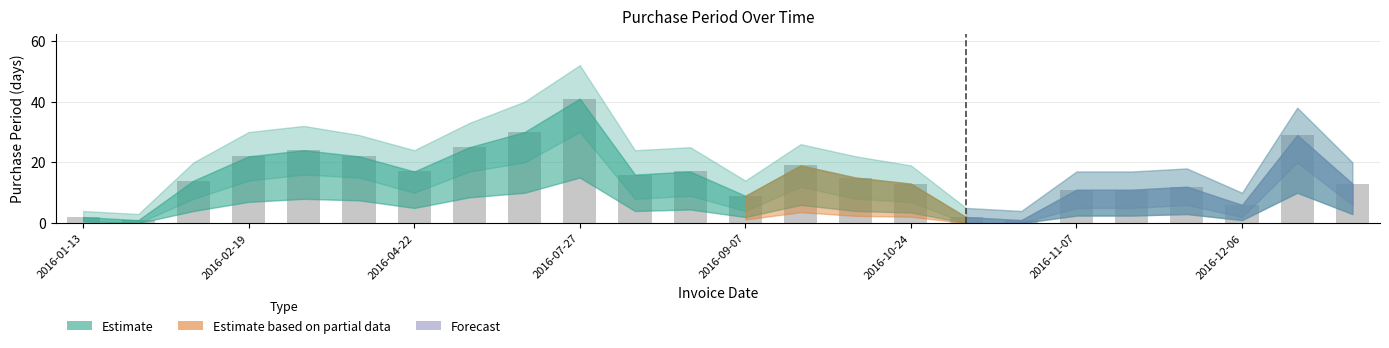

How many categories are shown in the chart?

24